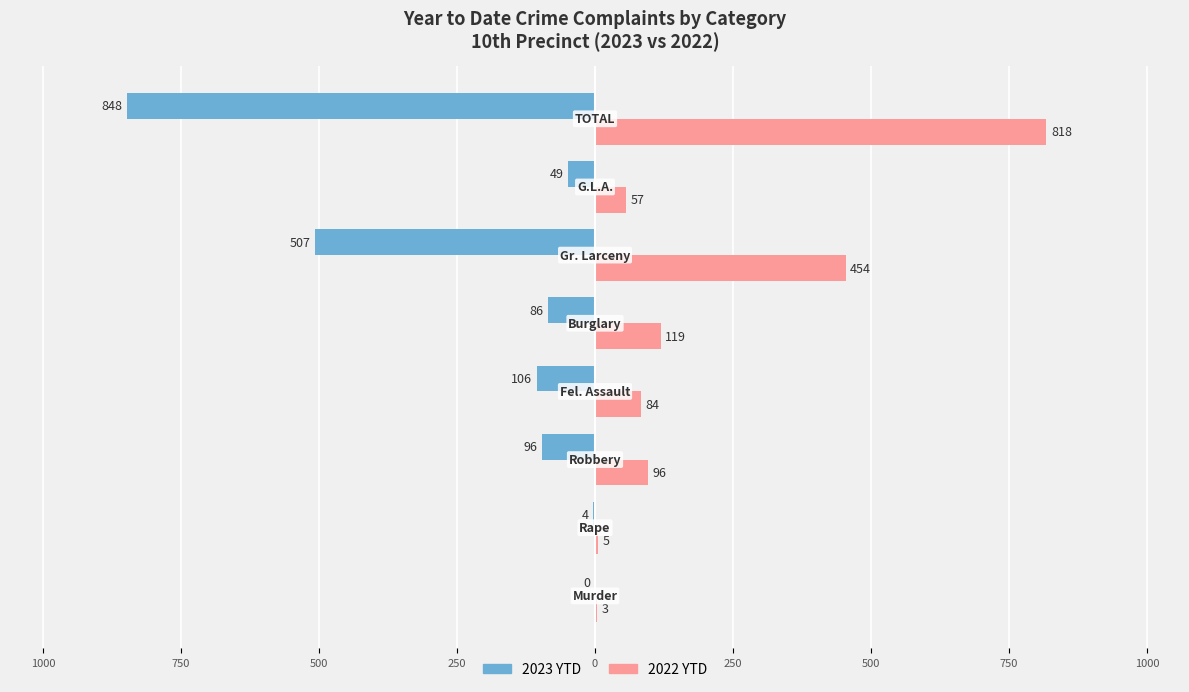

What are all the series names shown in the legend?

2023 YTD, 2022 YTD